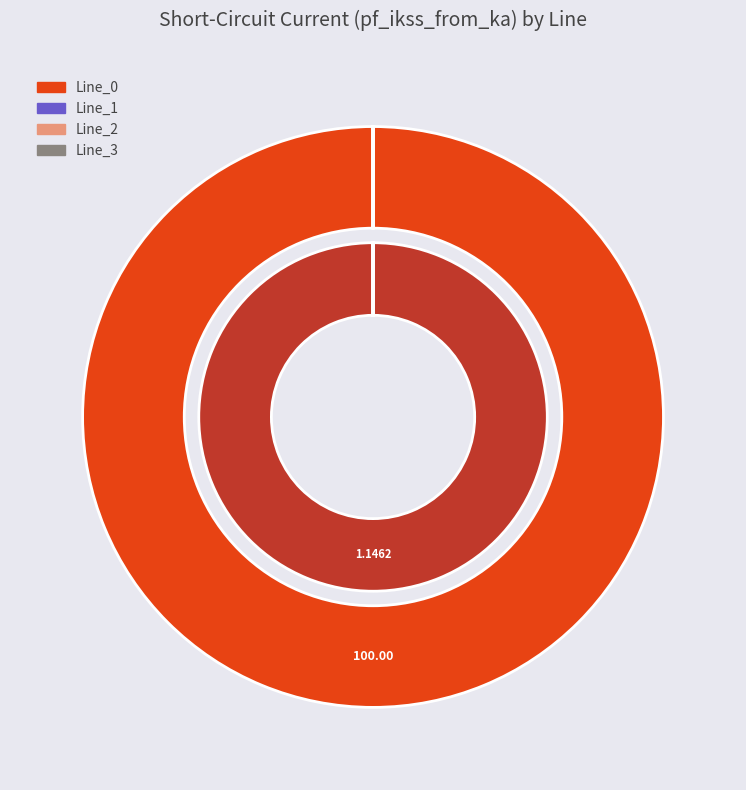

The Line_2 slice represents 15% of the pie. True or false?

False